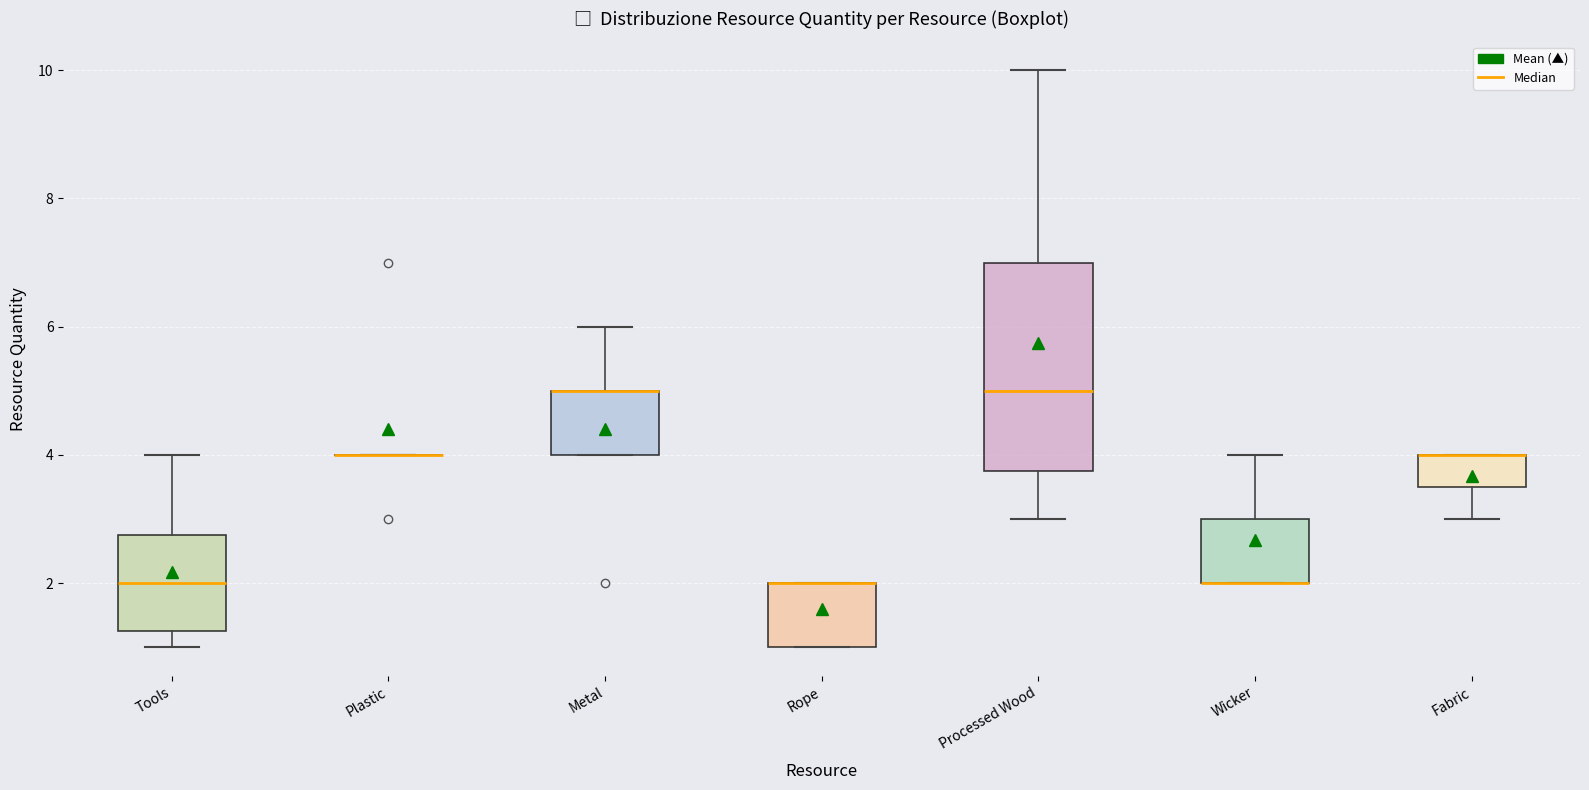

Reading left to right, transcribe this box plot: for each box, give where its median line is, the range the box spans, and where its two whiskers end, as read against the y-axis. The values are not printed on the chart, so give them approximately, as read against the axis.

Tools: median 2.0, box 1.2 to 2.8, whiskers 1.0 to 4.0
Plastic: box collapsed to a line at 4.0, whiskers 4.0 to 4.0
Metal: median 5.0 (drawn on the box's upper edge), box 4.0 to 5.0, whiskers 4.0 to 6.0
Rope: median 2.0 (drawn on the box's upper edge), box 1.0 to 2.0, whiskers 1.0 to 2.0
Processed Wood: median 5.0, box 3.8 to 7.0, whiskers 3.0 to 10.0
Wicker: median 2.0 (drawn on the box's lower edge), box 2.0 to 3.0, whiskers 2.0 to 4.0
Fabric: median 4.0 (drawn on the box's upper edge), box 3.6 to 4.0, whiskers 3.0 to 4.0